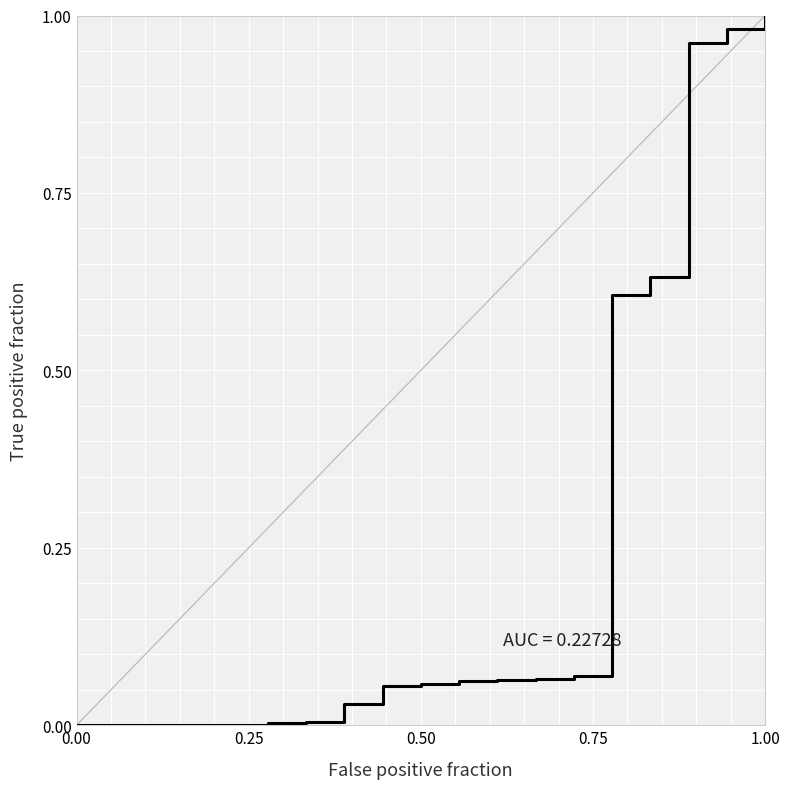

Reading left to right, extract all data points from this chart.

0.0	0.0	0.0	0.0	0.0	0.0	0.0	0.0	0.1	0.1	0.1	0.1	0.1	0.1	0.6	0.6	1.0	1.0	1.0